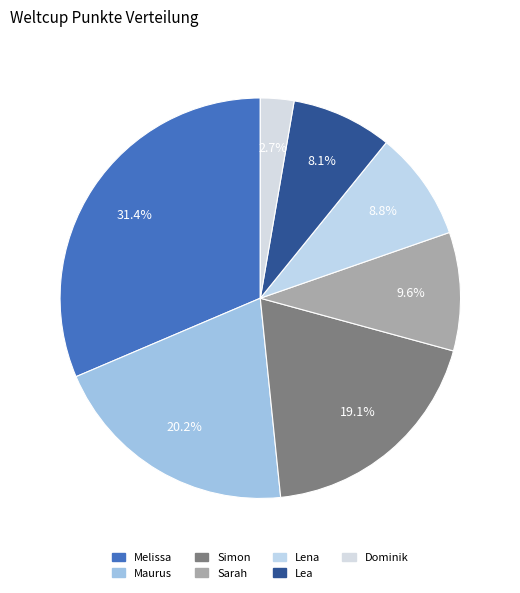

What is the total percentage of Sarah and Lea?

17.7%